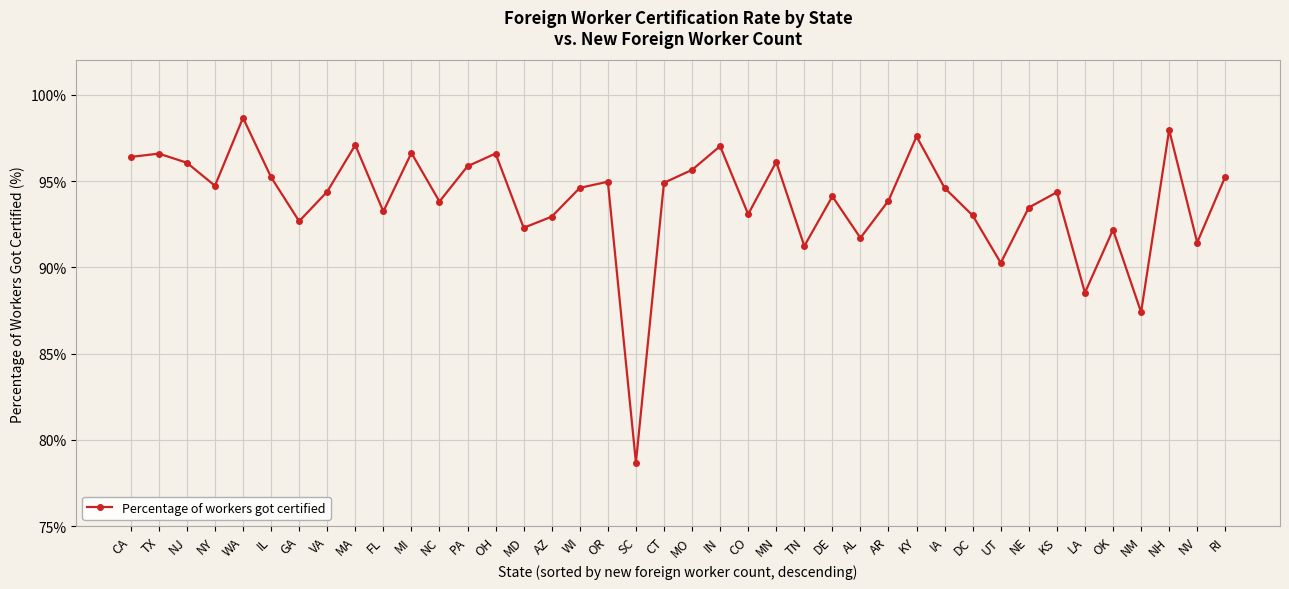

What is the label of the 33rd point from the right?

VA